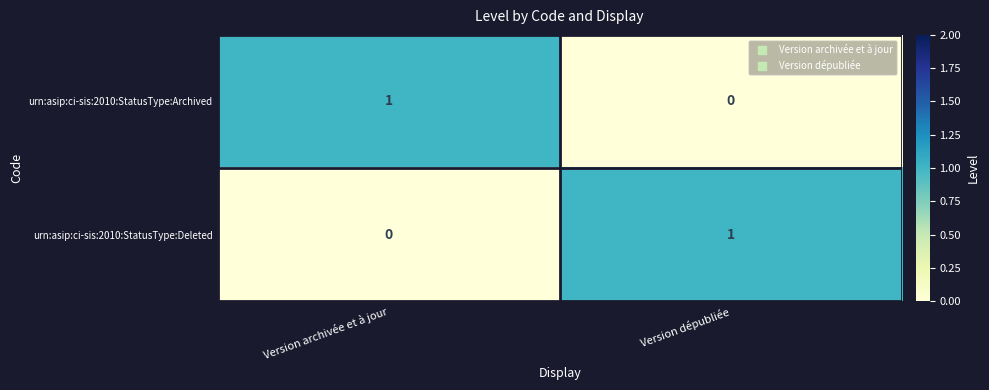

How many series are shown in this chart?

2